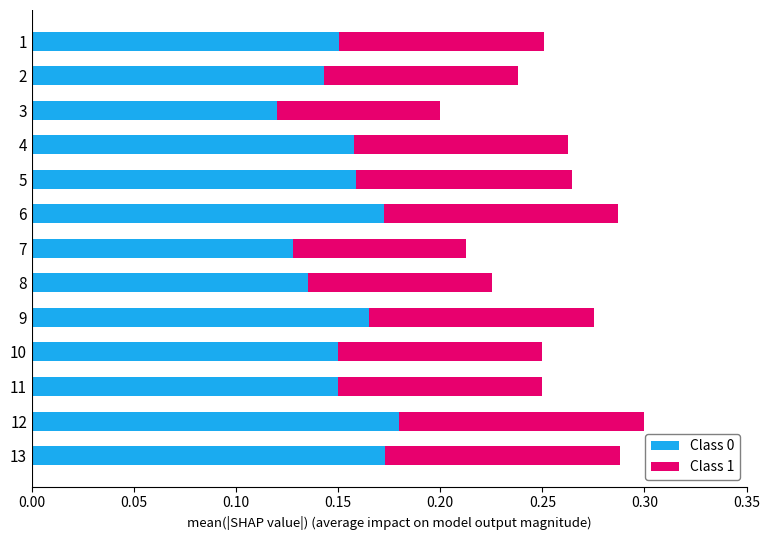

Where is Class 0 nearest to the value 0?

3